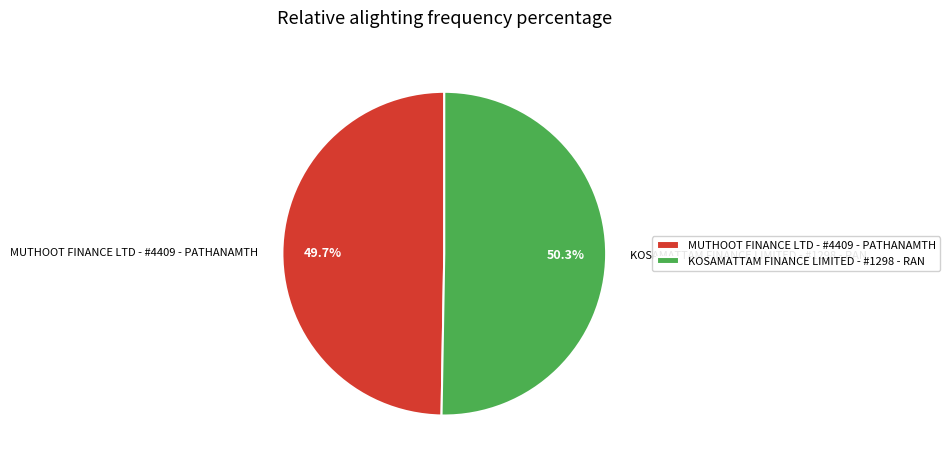

The MUTHOOT FINANCE LTD - #4409 - PATHANAMTH slice represents 50% of the pie. True or false?

True